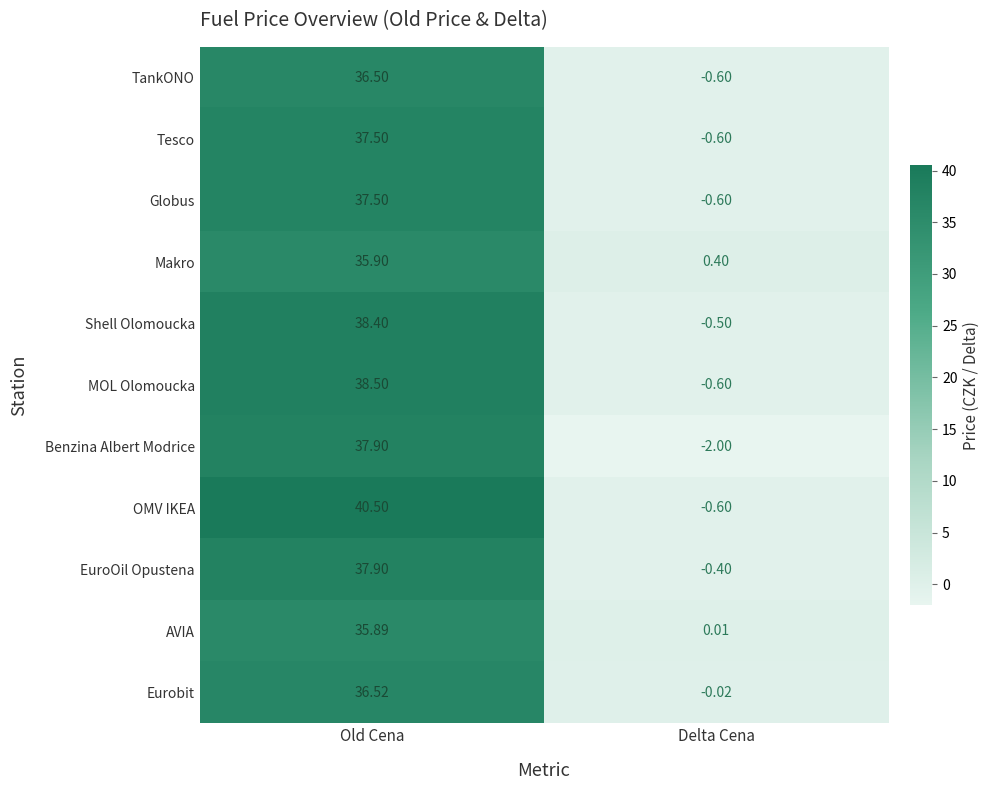

Which series has the largest range (max minus min)?

OMV IKEA